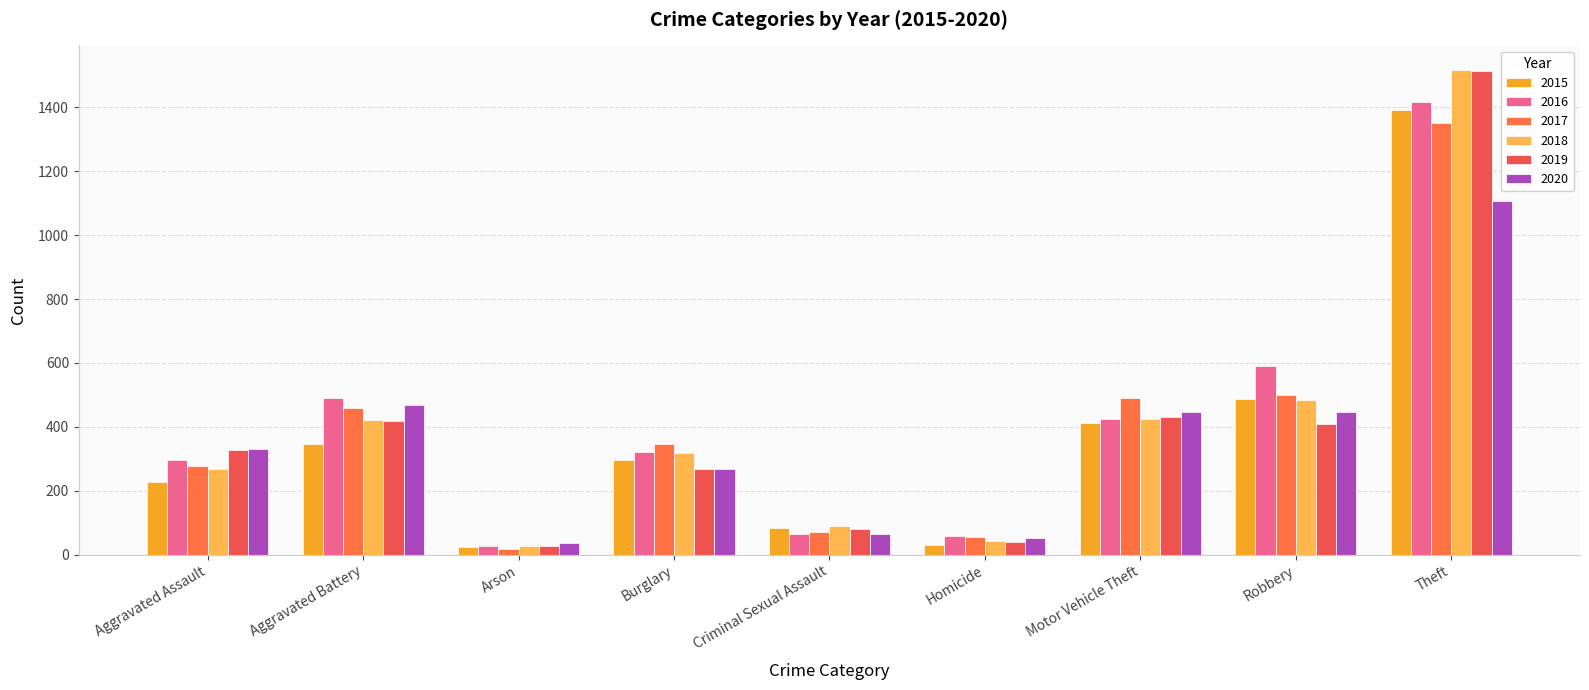

Is it true that 2015 equals 304 at Aggravated Assault?

False